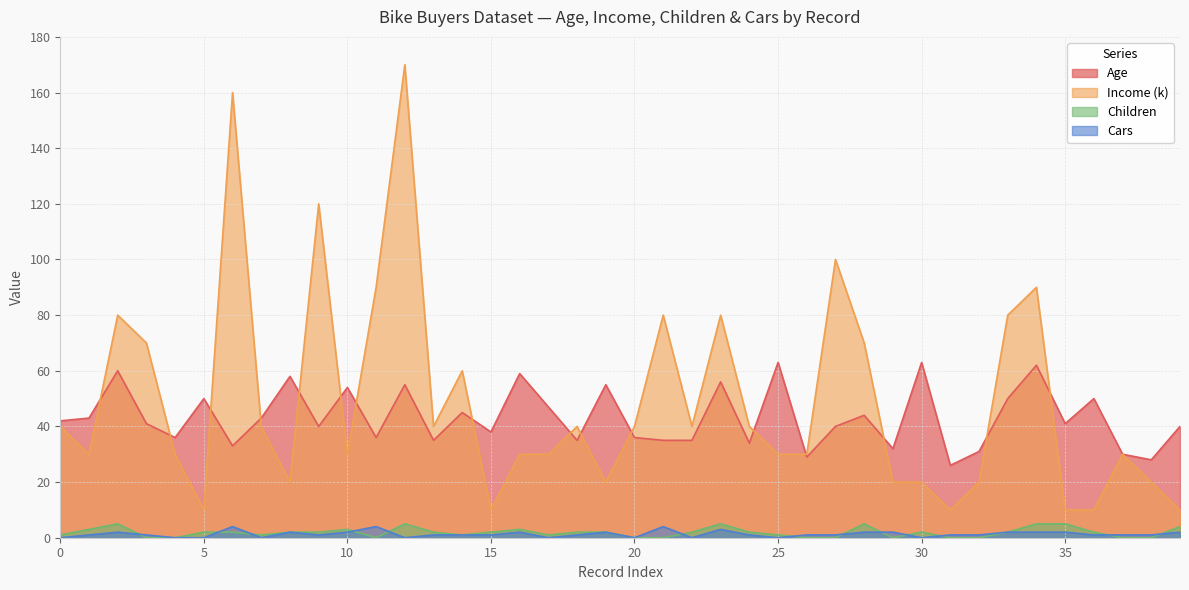

True or false: Cars and Age cross at least once.

False